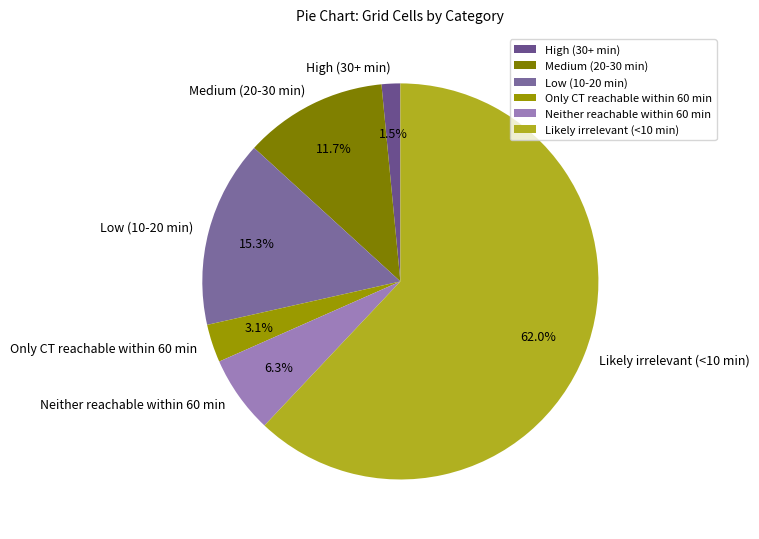

To the nearest percent, what is the difference between the Likely irrelevant (<10 min) and High (30+ min) slice percentages?

61%